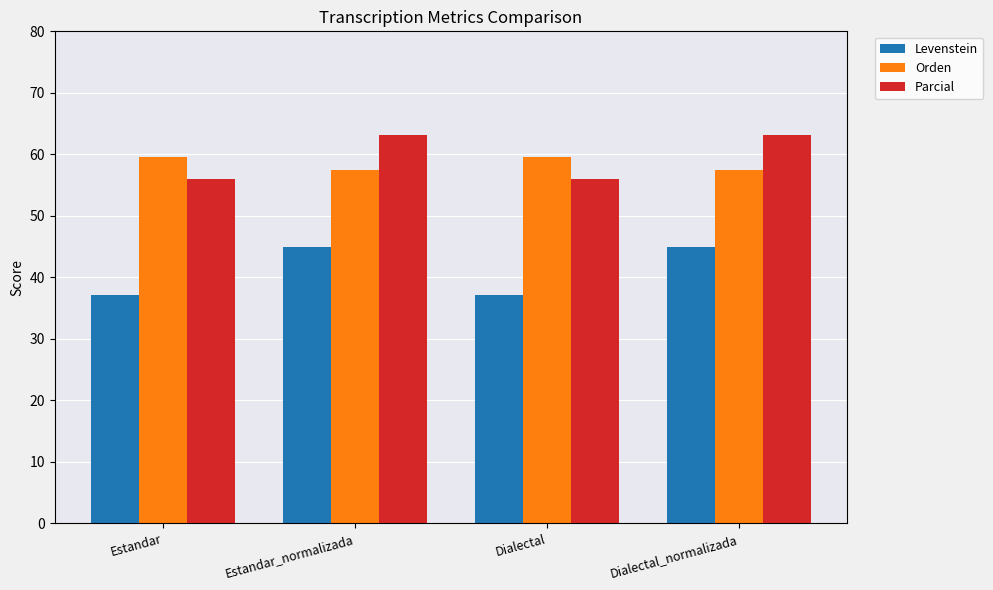

Reading left to right, what are all the values shown in this chart?

Levenstein: 37.1	45.0	37.1	45.0
Orden: 59.6	57.5	59.6	57.5
Parcial: 56.0	63.2	56.0	63.2